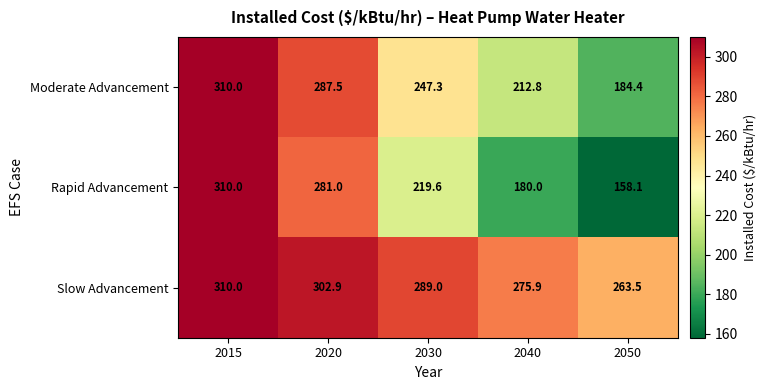

At 2020, list the series in order from smallest to largest.

Rapid Advancement, Moderate Advancement, Slow Advancement